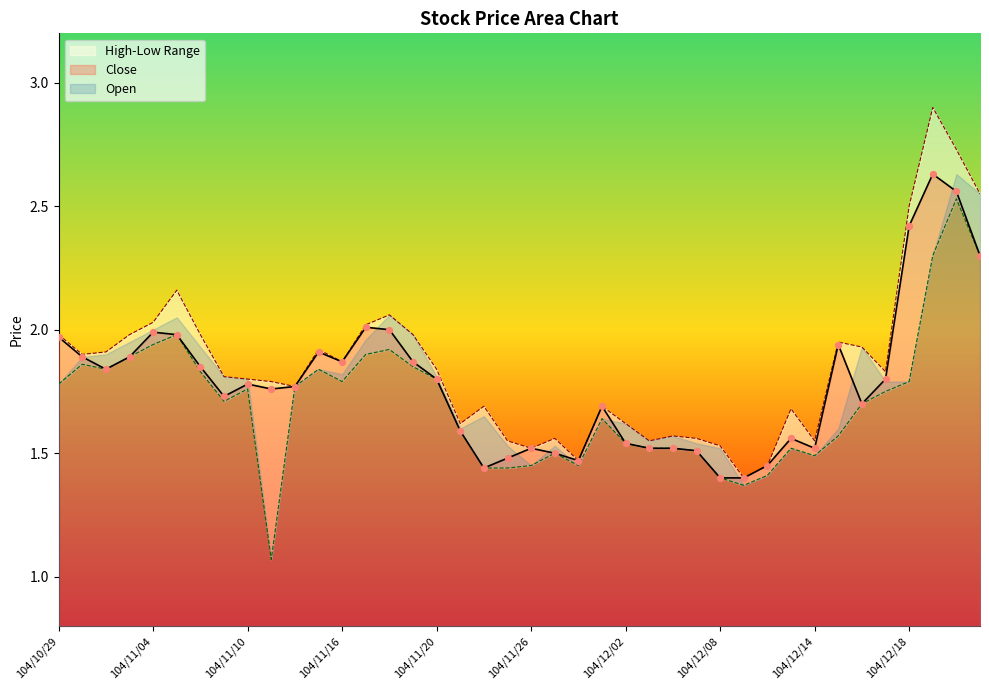

Which series contains the lowest Y value?

Low